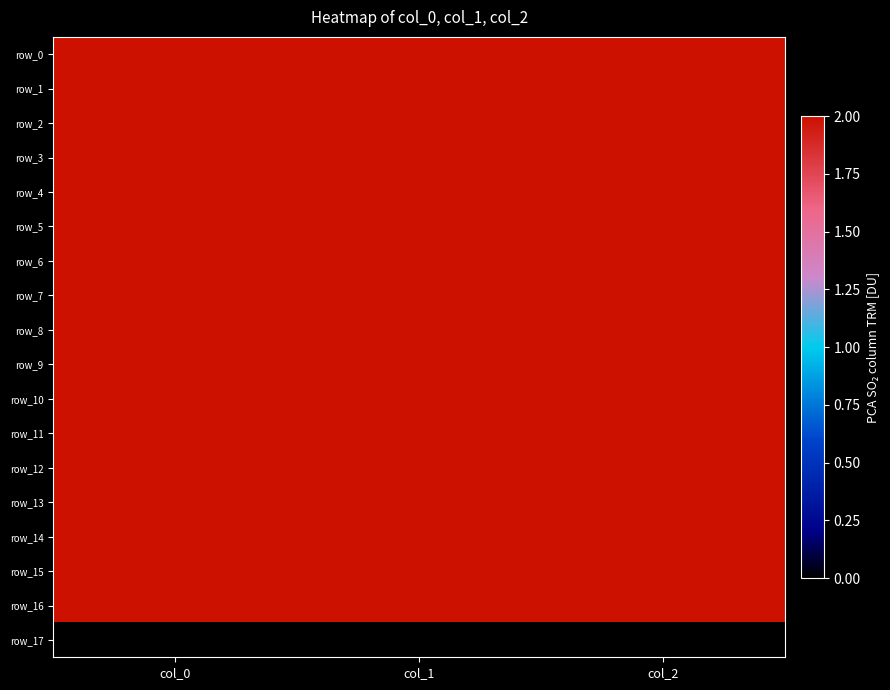

Is it true that row_14 equals 2.0 at col_2?

True